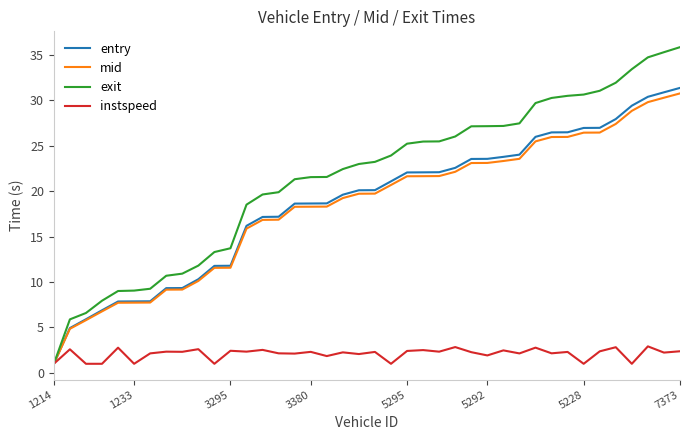

Rank the series by their maximum value, from lowest to highest.

instspeed, mid, entry, exit